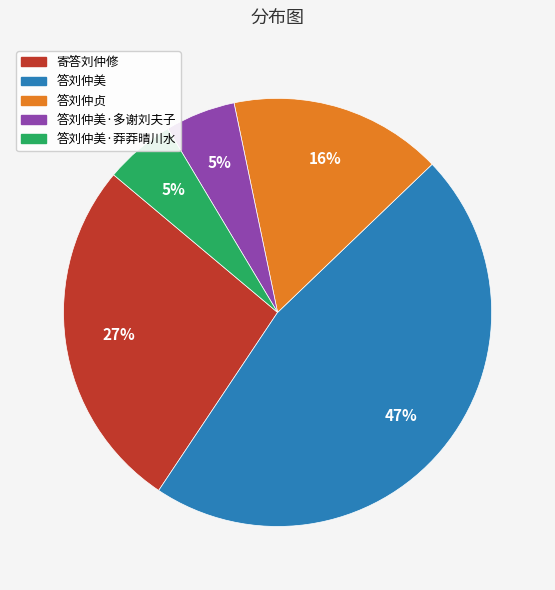

Does any single category account for the majority?

No